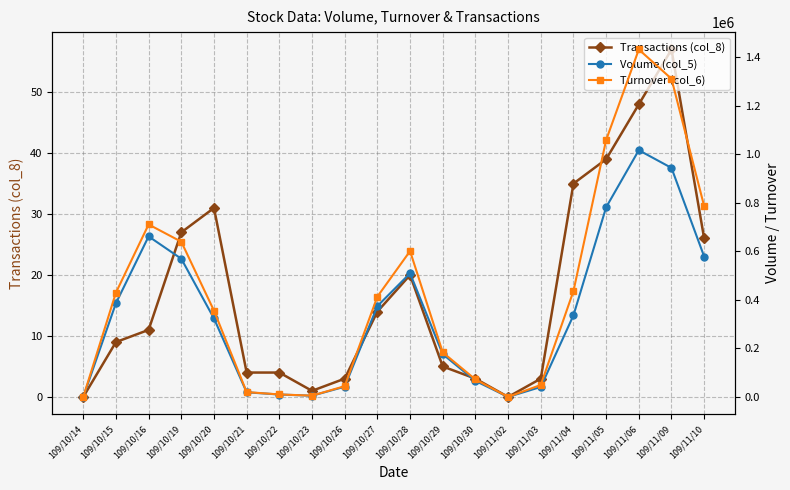

At how many categories does at least one series exceed 166484?

12